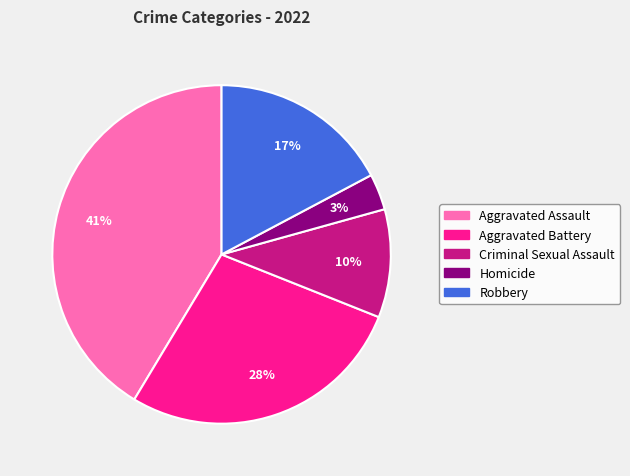

Does Criminal Sexual Assault account for over 50% of the chart?

No